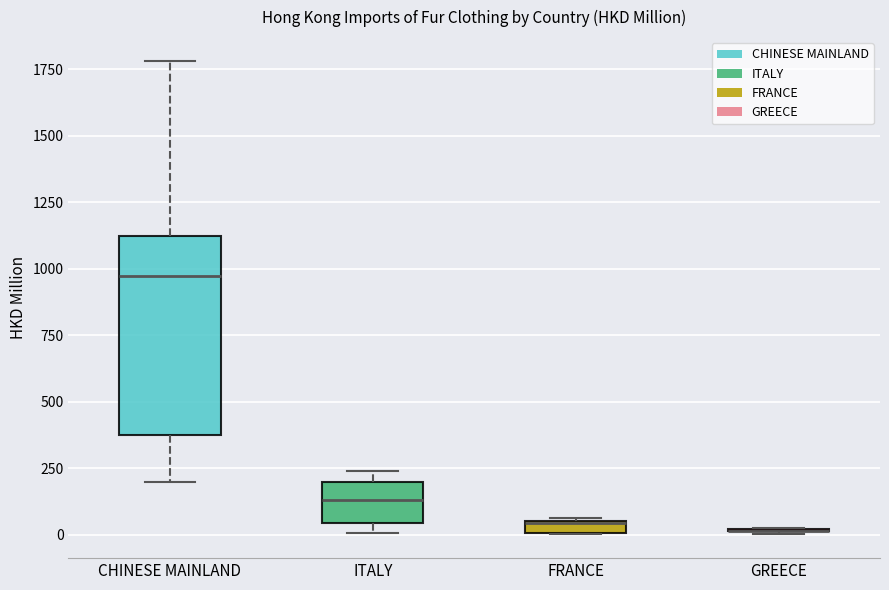

Which box is the tallest, from its lower edge to its upper edge?

CHINESE MAINLAND